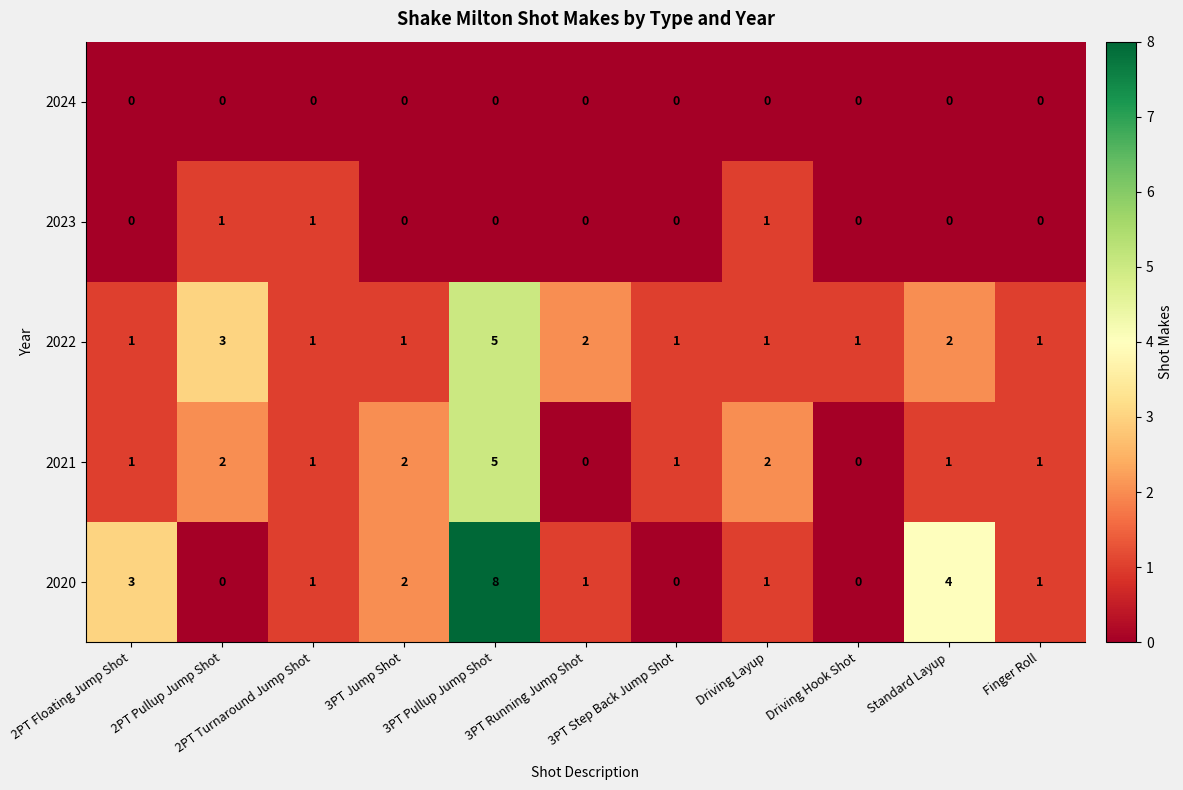

How many 2020 values are between 0 and 3?

9